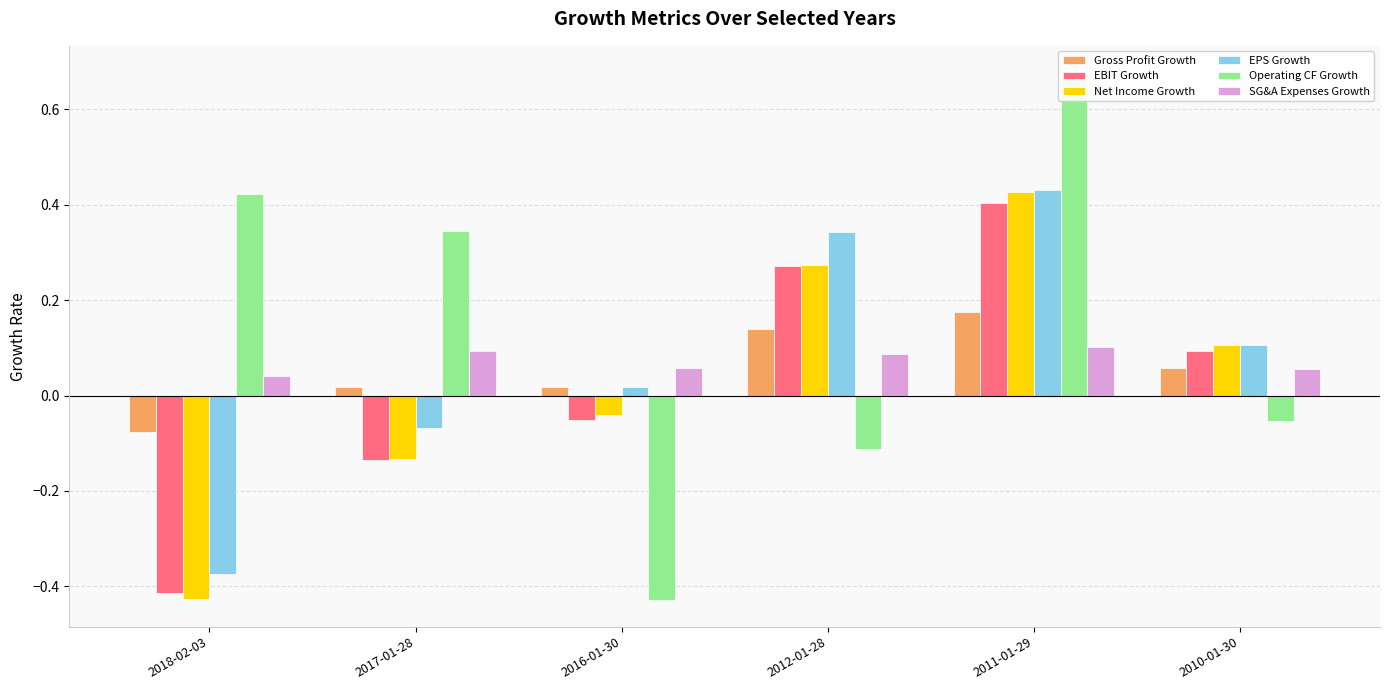

Reading left to right, transcribe all the data shown in this chart.

Gross Profit Growth: 2018-02-03=-0.1	2017-01-28=0.0	2016-01-30=0.0	2012-01-28=0.1	2011-01-29=0.2	2010-01-30=0.1
EBIT Growth: 2018-02-03=-0.4	2017-01-28=-0.1	2016-01-30=-0.1	2012-01-28=0.3	2011-01-29=0.4	2010-01-30=0.1
Net Income Growth: 2018-02-03=-0.4	2017-01-28=-0.1	2016-01-30=-0.0	2012-01-28=0.3	2011-01-29=0.4	2010-01-30=0.1
EPS Growth: 2018-02-03=-0.4	2017-01-28=-0.1	2016-01-30=0.0	2012-01-28=0.3	2011-01-29=0.4	2010-01-30=0.1
Operating CF Growth: 2018-02-03=0.4	2017-01-28=0.3	2016-01-30=-0.4	2012-01-28=-0.1	2011-01-29=0.7	2010-01-30=-0.1
SG&A Expenses Growth: 2018-02-03=0.0	2017-01-28=0.1	2016-01-30=0.1	2012-01-28=0.1	2011-01-29=0.1	2010-01-30=0.1